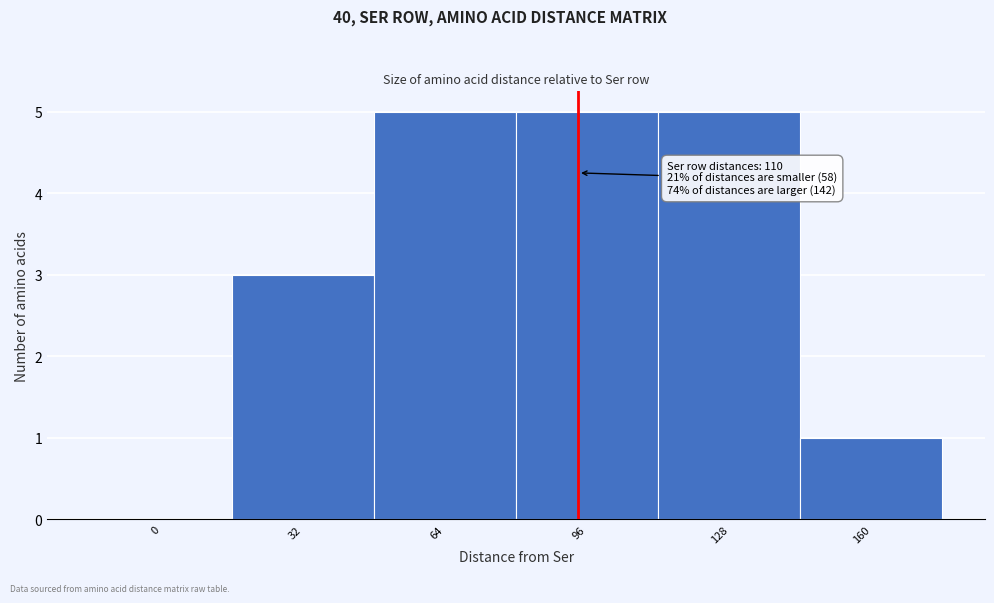

Reading right to left, extract all data points from this chart.

160=1	128=5	96=5	64=5	32=3	0=0